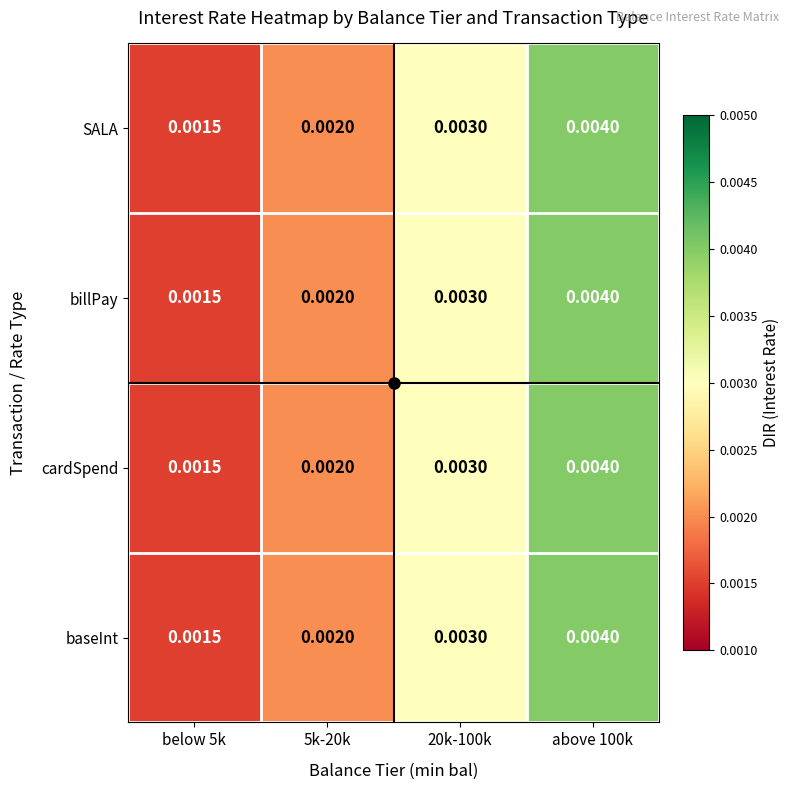

Is the value of billPay at 20k-100k greater than the value of SALA at above 100k?

No